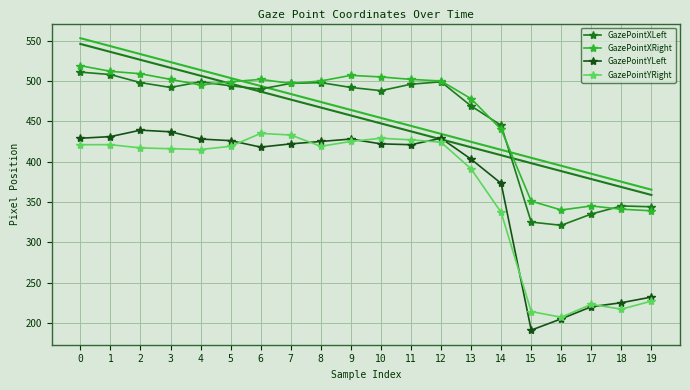

The value of GazePointYRight at 18 is 217. True or false?

True